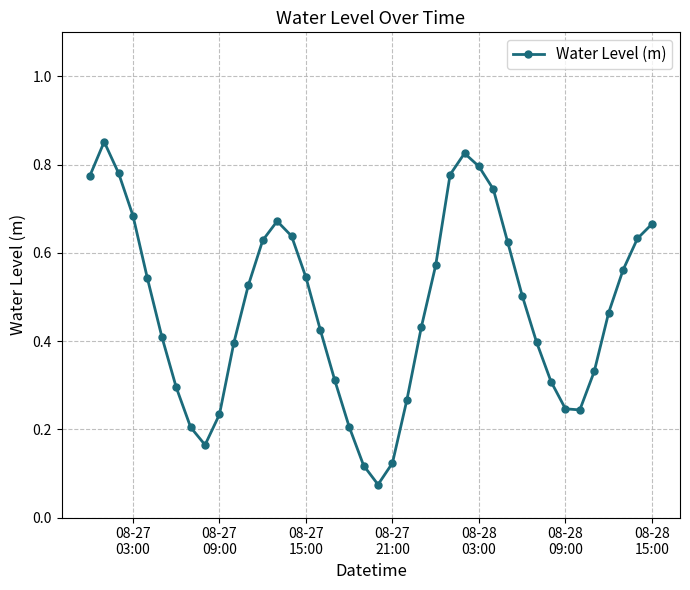

What is the sum of all values?

19.0